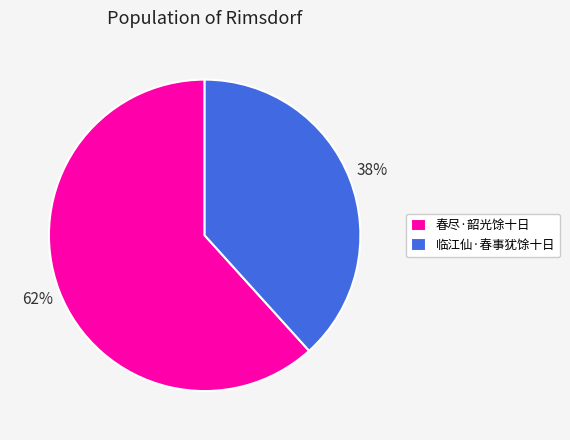

Is the sum of 临江仙·春事犹馀十日 and 春尽·韶光馀十日 greater than half?

Yes